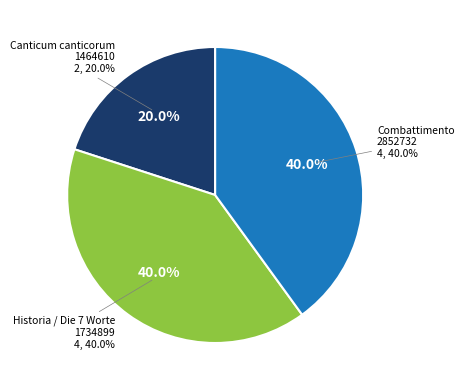

Rank the categories by value from lowest to highest.

Canticum canticorum
1464610, Historia / Die 7 Worte
1734899, Combattimento
2852732